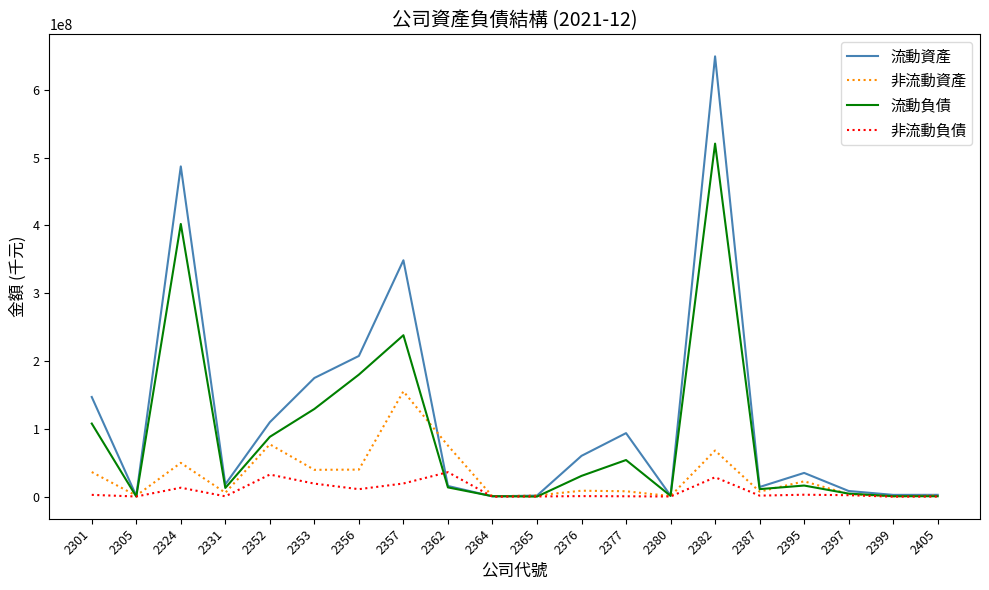

The value of 流動負債 at 2395 is 16503678. True or false?

True